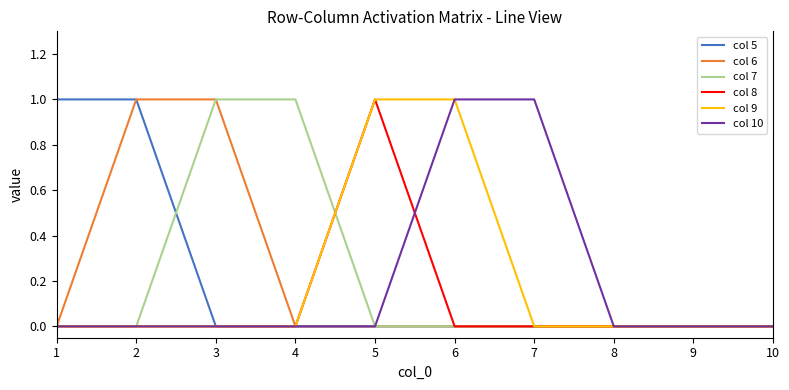

Is the value of col 5 at 2 greater than the value of col 9 at 4?

Yes